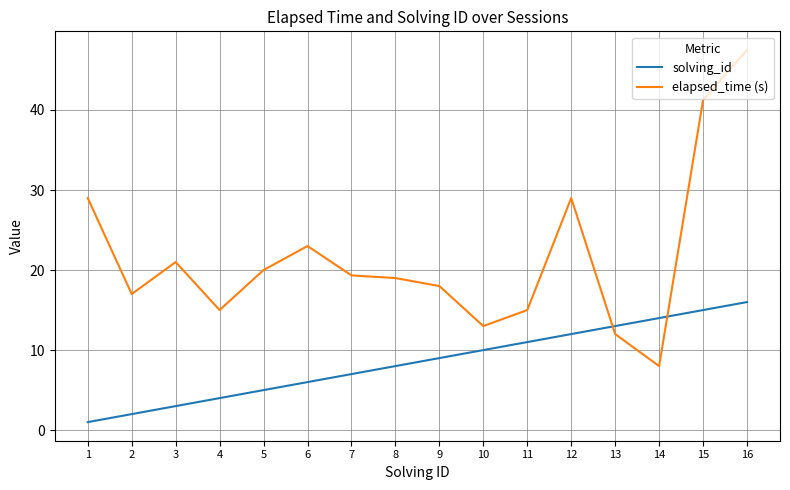

What is the difference between the maximum and second lowest values in the elapsed_time (s) series?

35.5